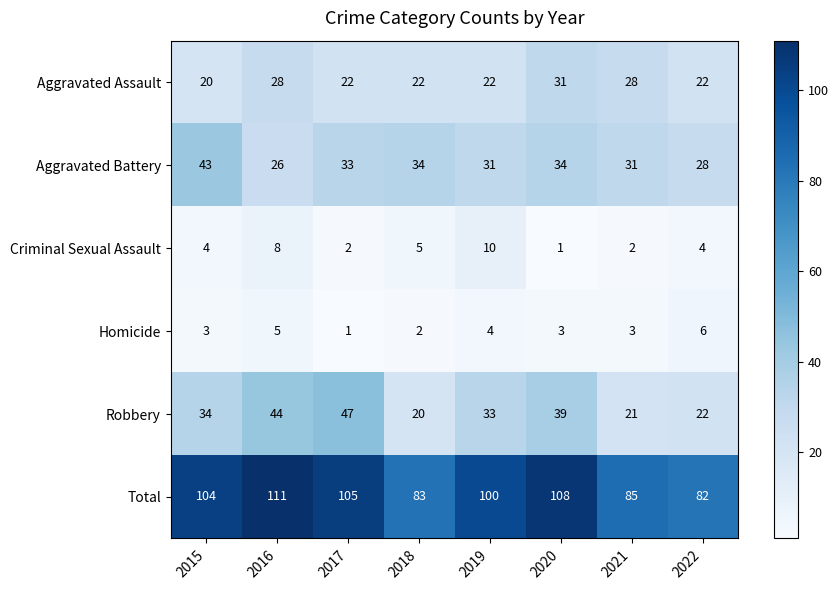

At which label does Aggravated Battery first exceed 33?

2015